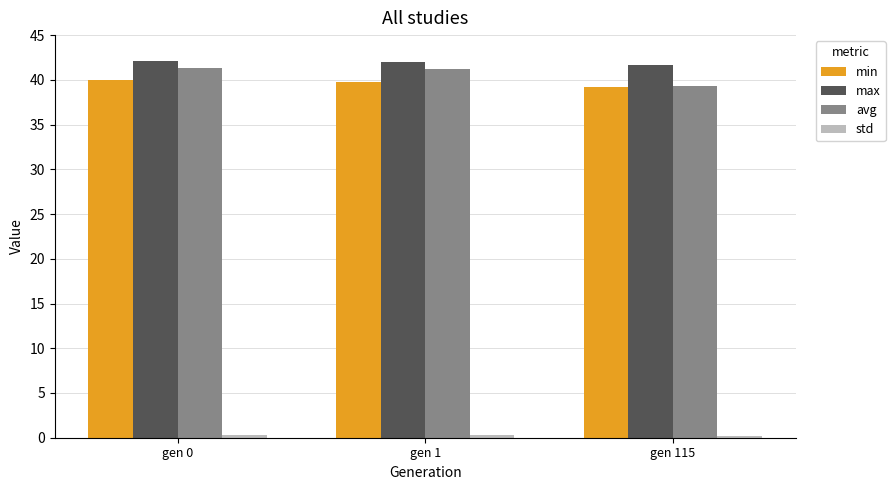

What is the value of the avg bar at the 2nd from the left?

41.2